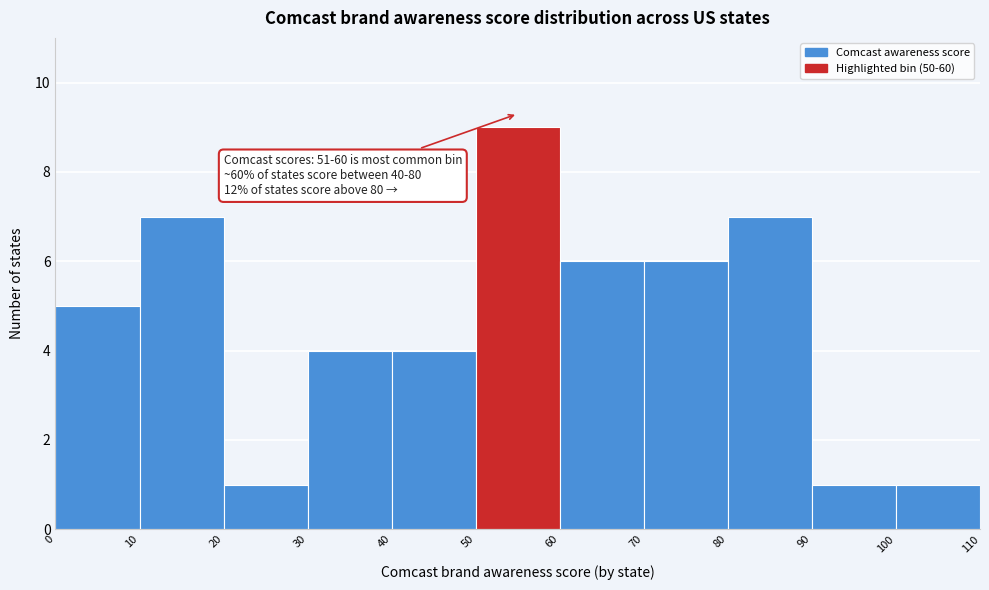

Which range on the x-axis has the tallest bar?

50 to 60